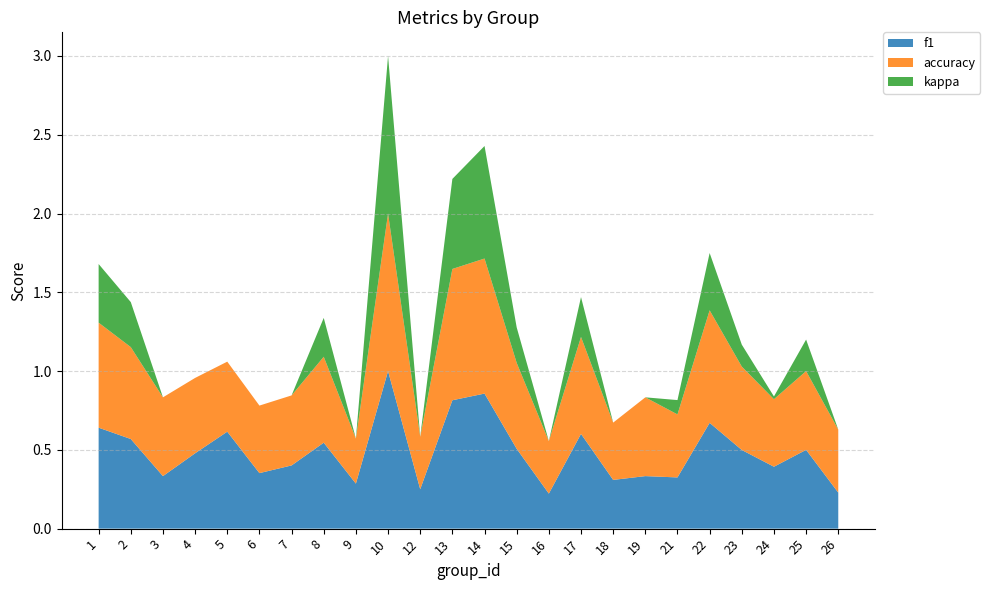

Reading left to right, transcribe all the data shown in this chart.

f1: 1=0.6	2=0.6	3=0.3	4=0.5	5=0.6	6=0.4	7=0.4	8=0.5	9=0.3	10=1.0	12=0.2	13=0.8	14=0.9	15=0.5	16=0.2	17=0.6	18=0.3	19=0.3	21=0.3	22=0.7	23=0.5	24=0.4	25=0.5	26=0.2
accuracy: 1=0.7	2=0.6	3=0.5	4=0.5	5=0.4	6=0.4	7=0.4	8=0.5	9=0.3	10=1.0	12=0.3	13=0.8	14=0.9	15=0.5	16=0.3	17=0.6	18=0.4	19=0.5	21=0.4	22=0.7	23=0.5	24=0.4	25=0.5	26=0.4
kappa: 1=0.4	2=0.3	3=0.0	4=-0.0	5=0.0	6=-0.0	7=-0.0	8=0.2	9=-0.5	10=1.0	12=-0.3	13=0.6	14=0.7	15=0.2	16=-0.2	17=0.3	18=-0.1	19=0.0	21=0.1	22=0.4	23=0.1	24=0.0	25=0.2	26=0.0